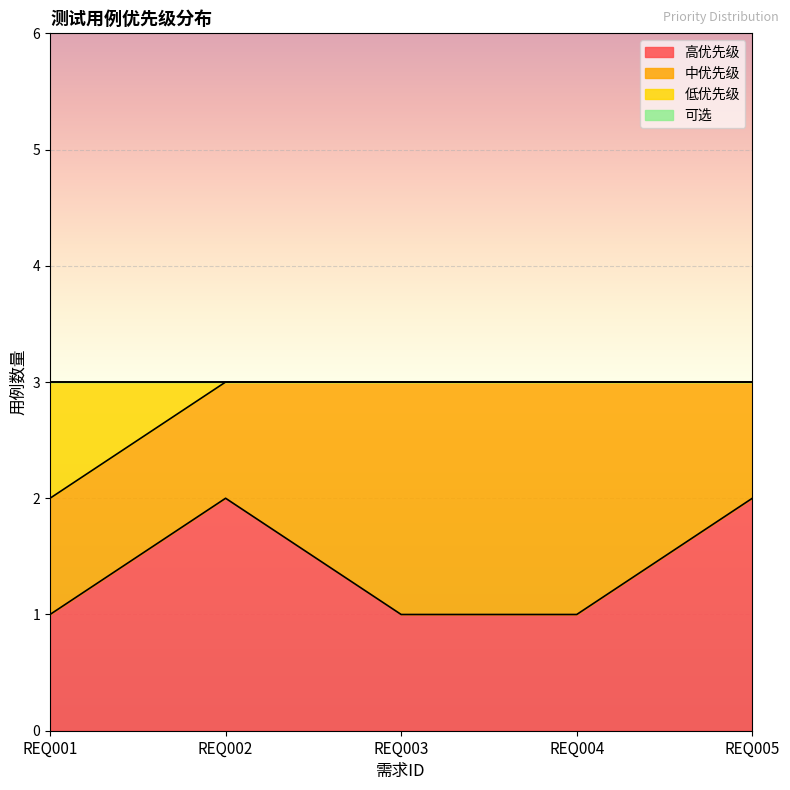

Which series has the widest spread of values?

高优先级